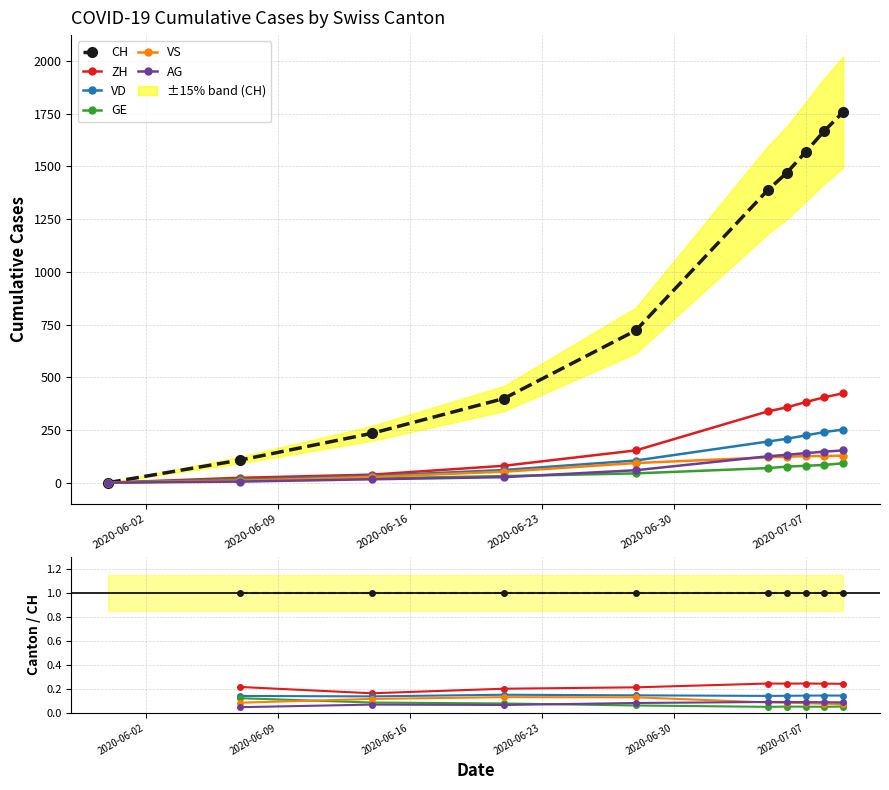

True or false: AG and ZH cross at least once.

False